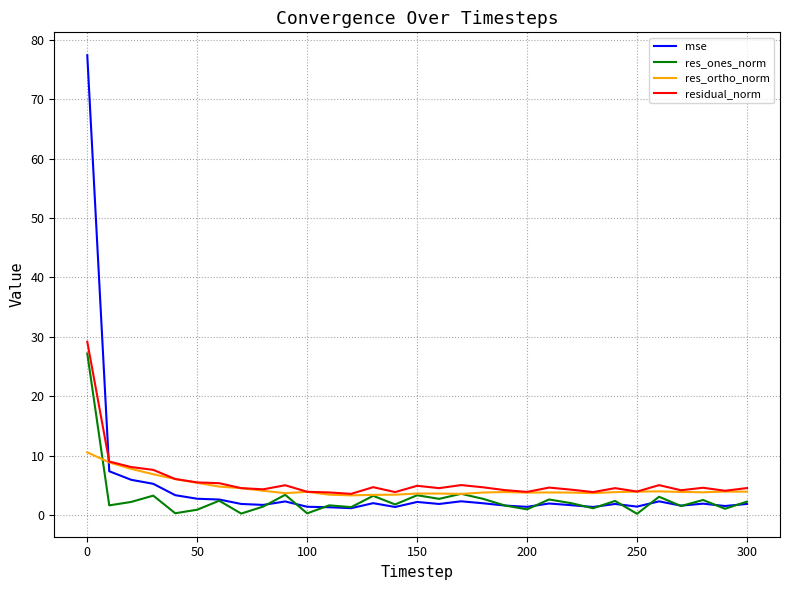

Which series ends up on top after the final intersection of res_ortho_norm and mse?

res_ortho_norm